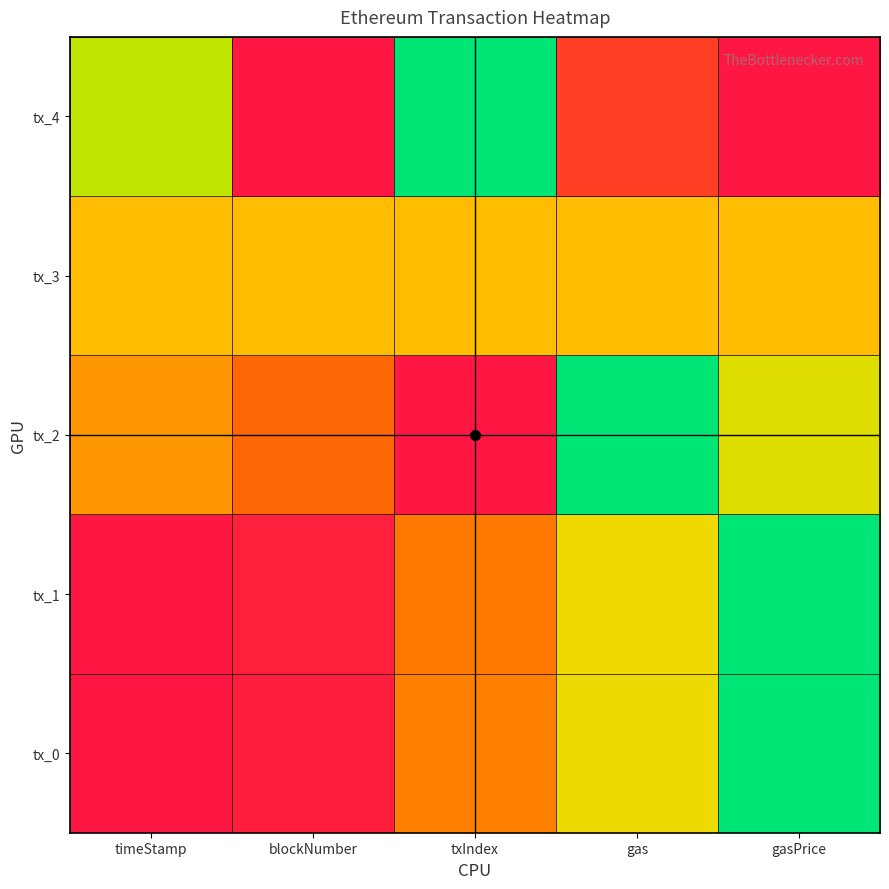

Reading right to left, what are all the values shown in this chart?

tx_0: gasPrice=1.0	gas=0.6	txIndex=0.4	blockNumber=0.0	timeStamp=0.0
tx_1: gasPrice=1.0	gas=0.6	txIndex=0.4	blockNumber=0.0	timeStamp=0.0
tx_2: gasPrice=0.6	gas=1.0	txIndex=0.0	blockNumber=0.3	timeStamp=0.4
tx_3: gasPrice=0.5	gas=0.5	txIndex=0.5	blockNumber=0.5	timeStamp=0.5
tx_4: gasPrice=0.0	gas=0.2	txIndex=1.0	blockNumber=0.0	timeStamp=0.7